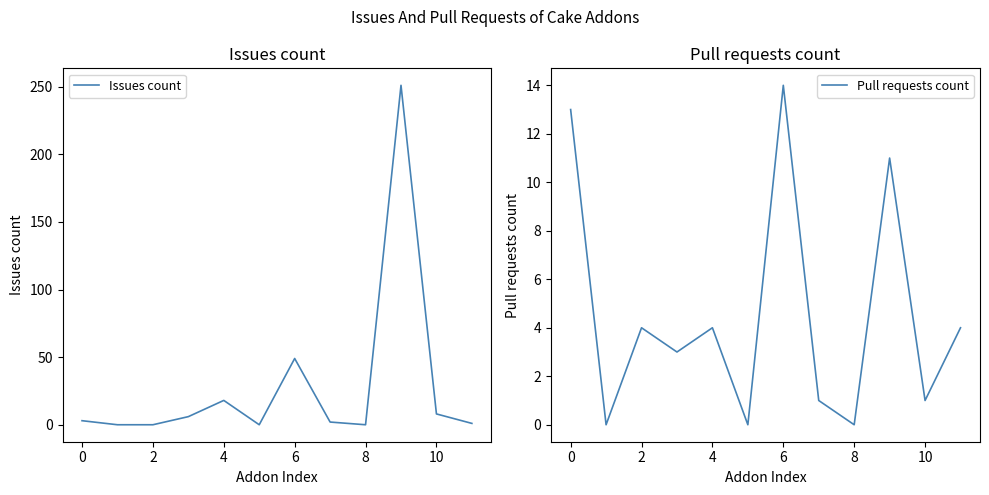

What is the highest value of the Issues count series?

251